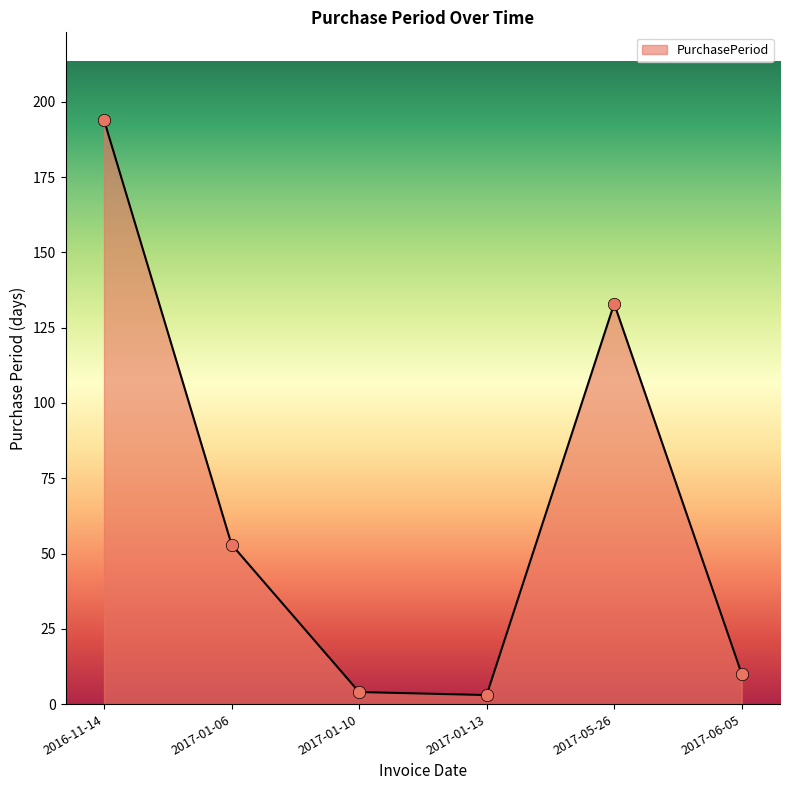

Between 2017-01-13 and 2017-06-05, which is larger?

2017-06-05